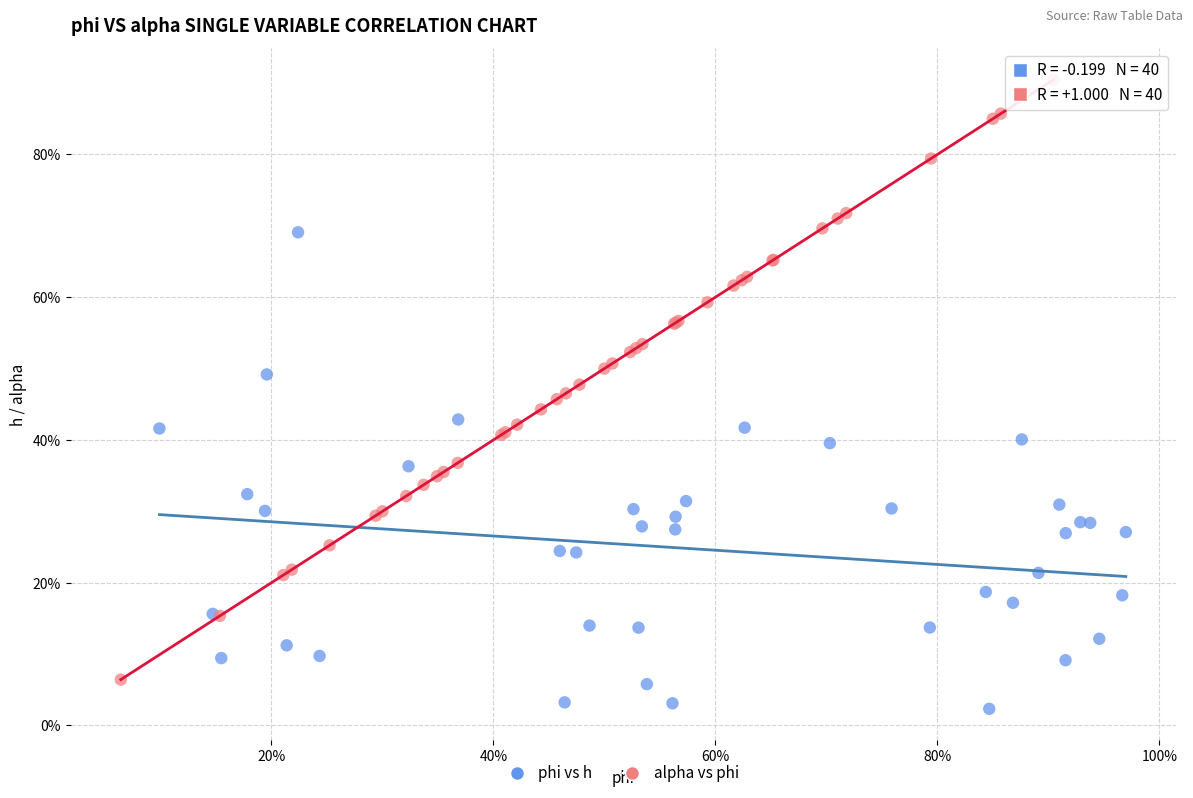

What are all the series names shown in the legend?

phi vs h, alpha vs phi